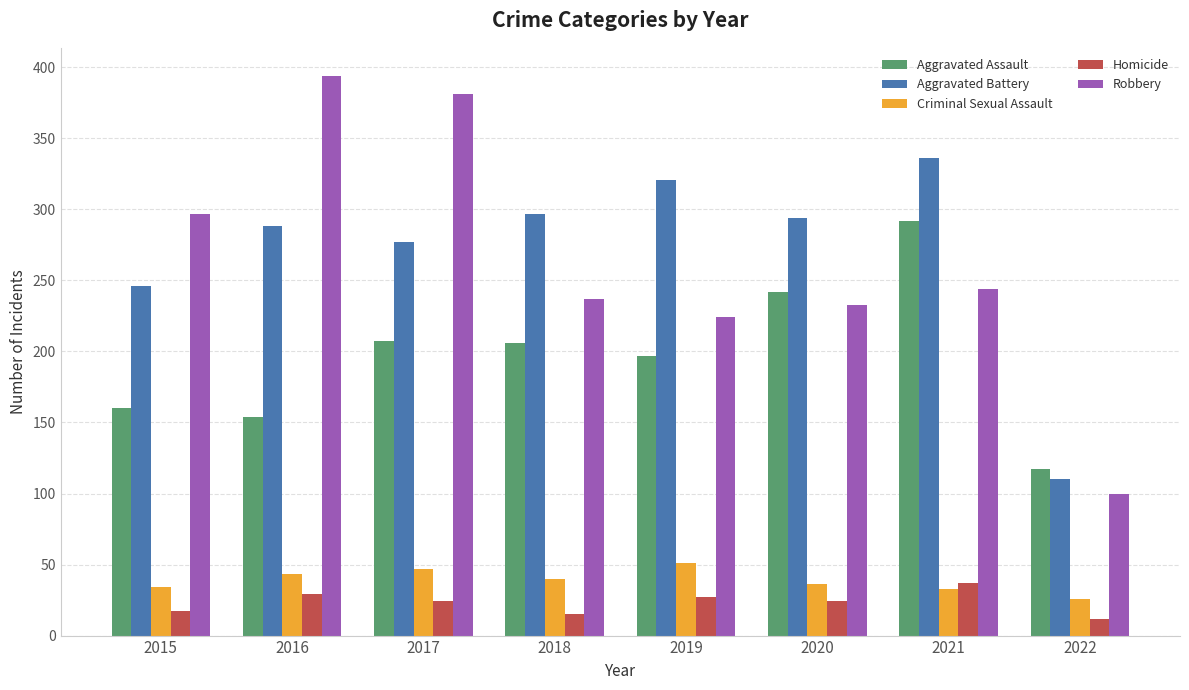

What is the spread (max minus min) of values at 2016?

365